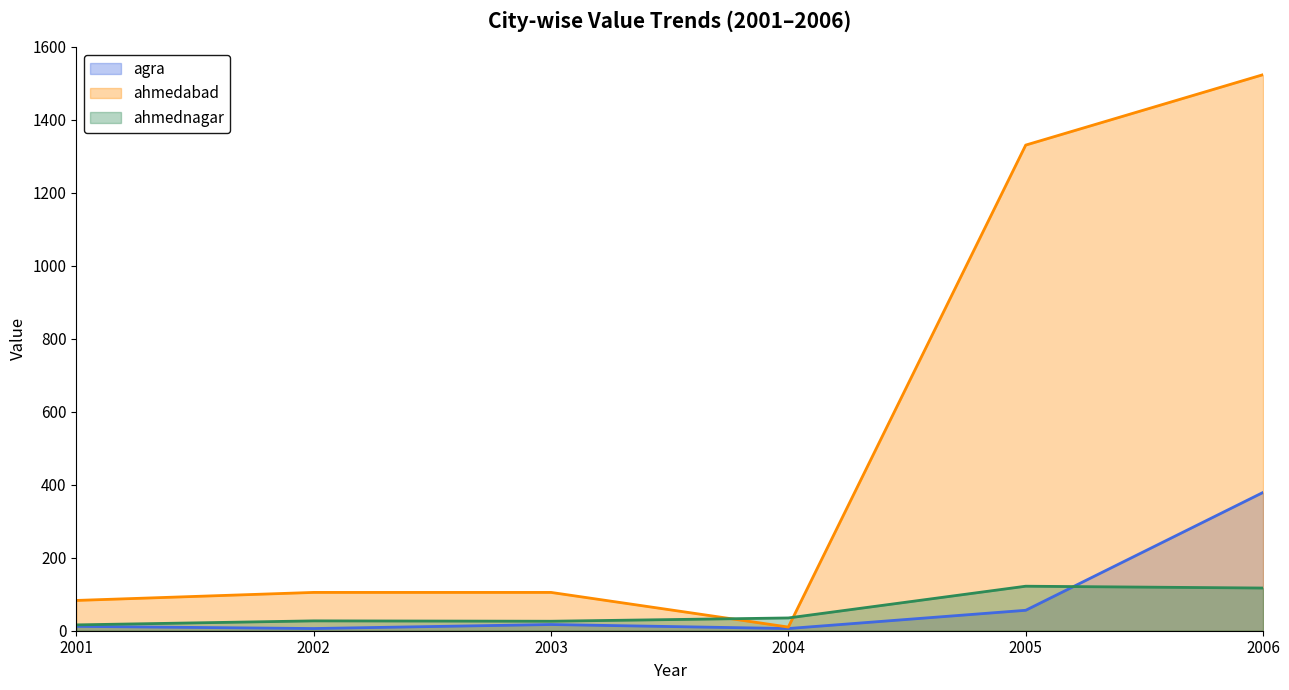

What are all the series names shown in the legend?

agra, ahmedabad, ahmednagar